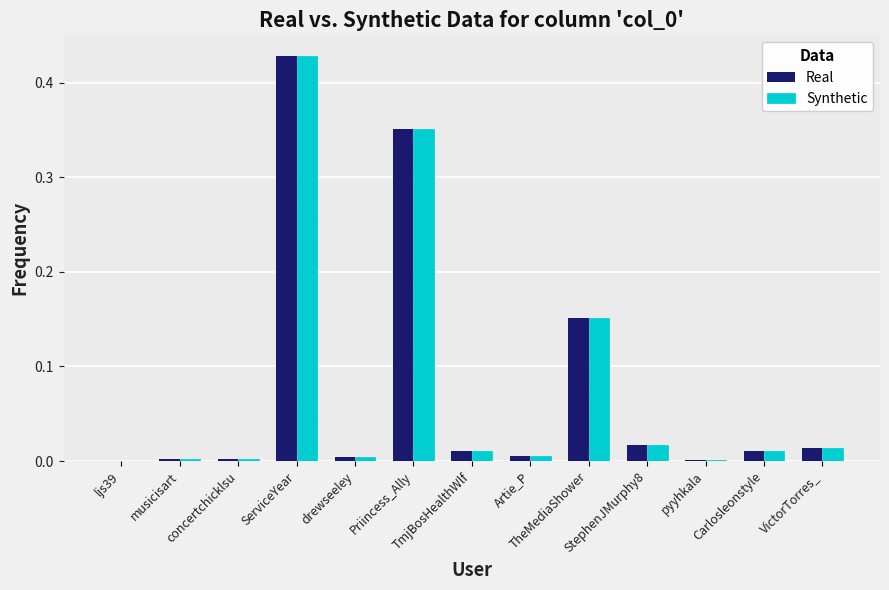

What is the sum of all Real values?

1.0